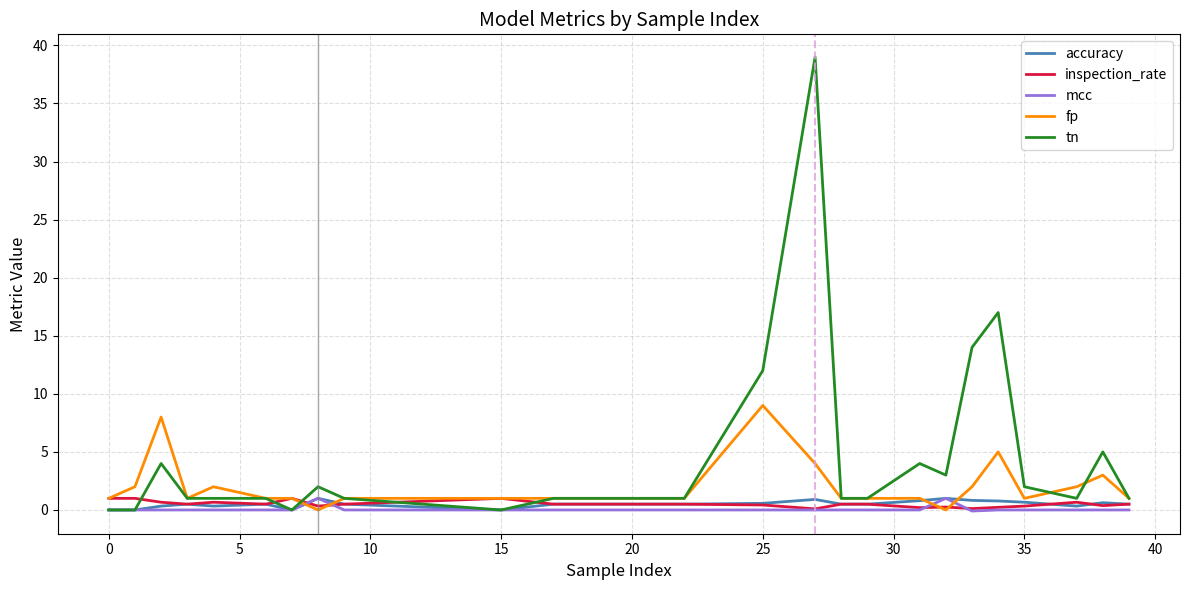

What is the highest value of the fp series?

9.0